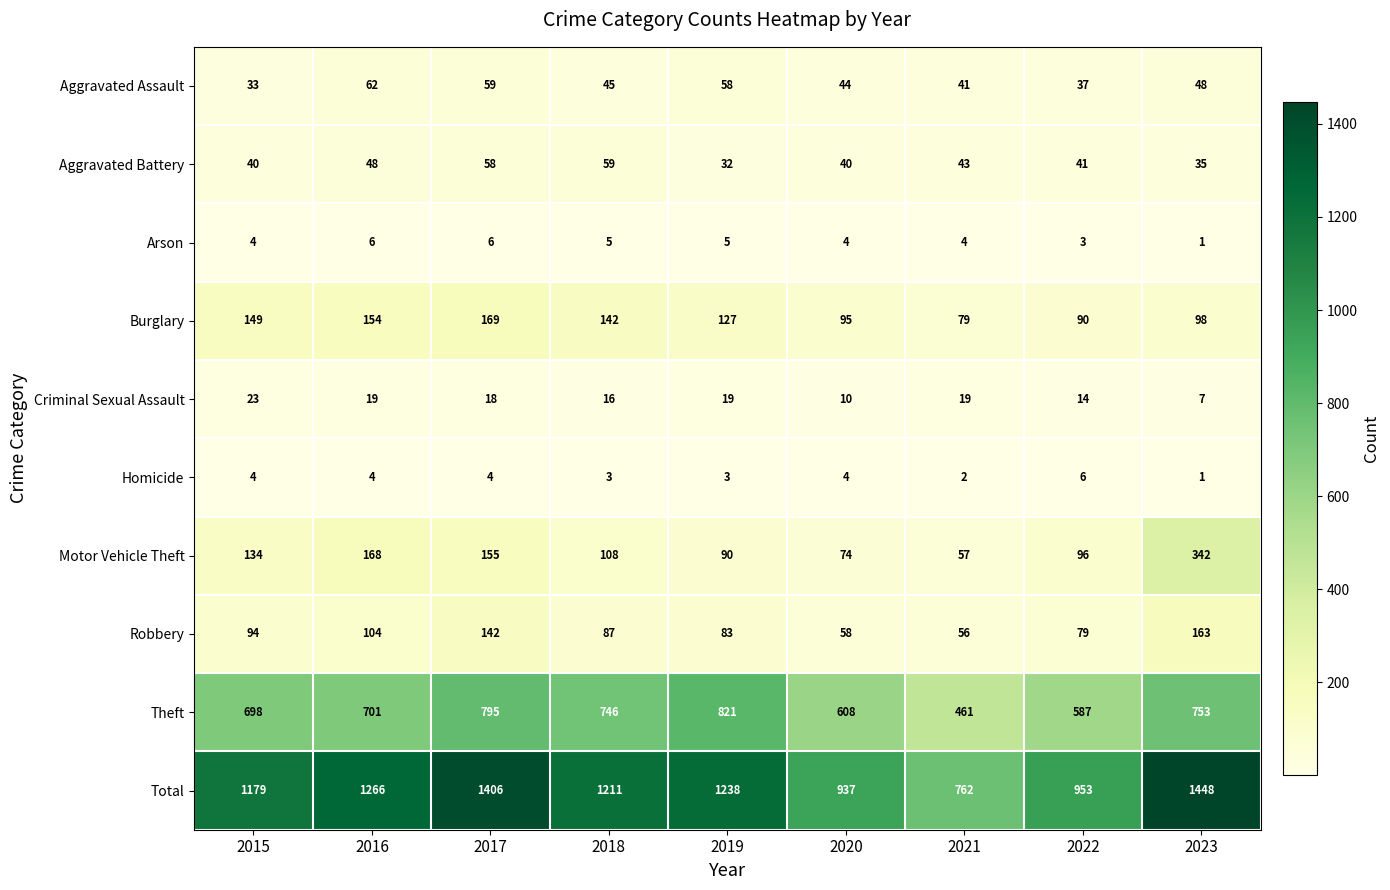

What is the greatest value displayed?

1448